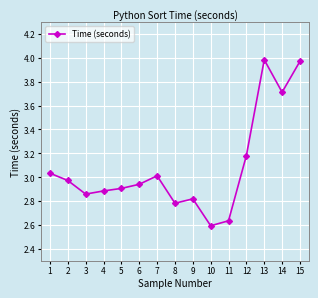

What is the ratio of the value at 11 to the value at 2?

0.9